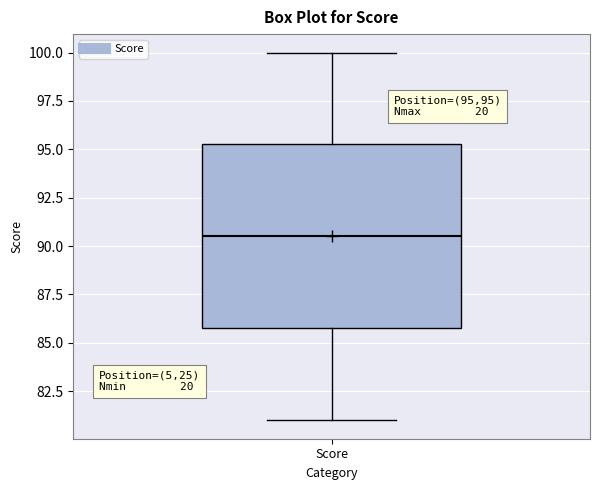

Transcribe this box plot: give where the median line is, the range the box spans, and where the two whiskers end, as read against the y-axis. The values are not printed on the chart, so give them approximately, as read against the axis.

median 90.5, box 86.0 to 95.5, whiskers 81.0 to 100.0